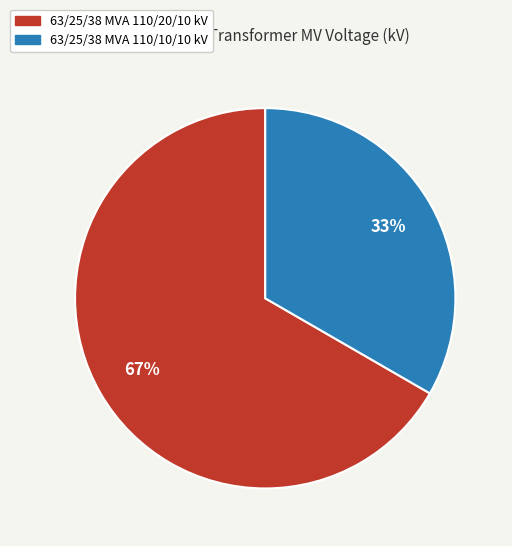

Is the sum of 63/25/38 MVA 110/20/10 kV and 63/25/38 MVA 110/10/10 kV greater than half?

Yes